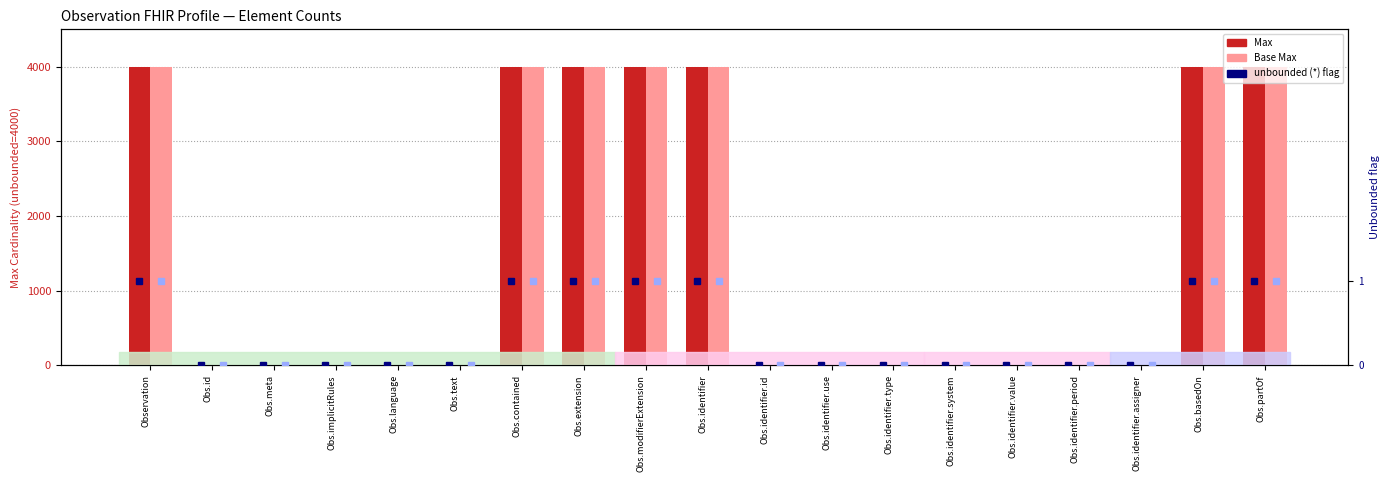

The value of unbounded (Base Max) at Obs.identifier.system is 0. True or false?

False